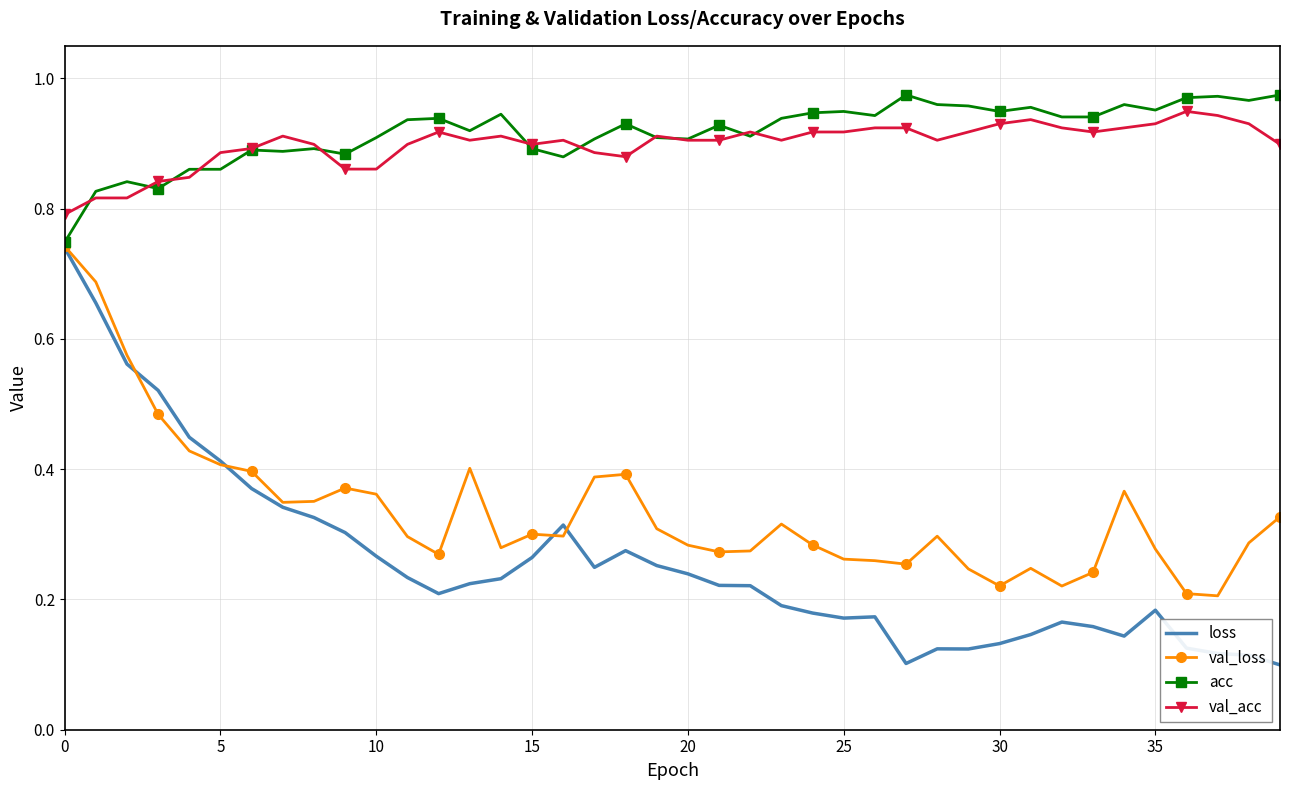

What are all the series names shown in the legend?

loss, val_loss, acc, val_acc